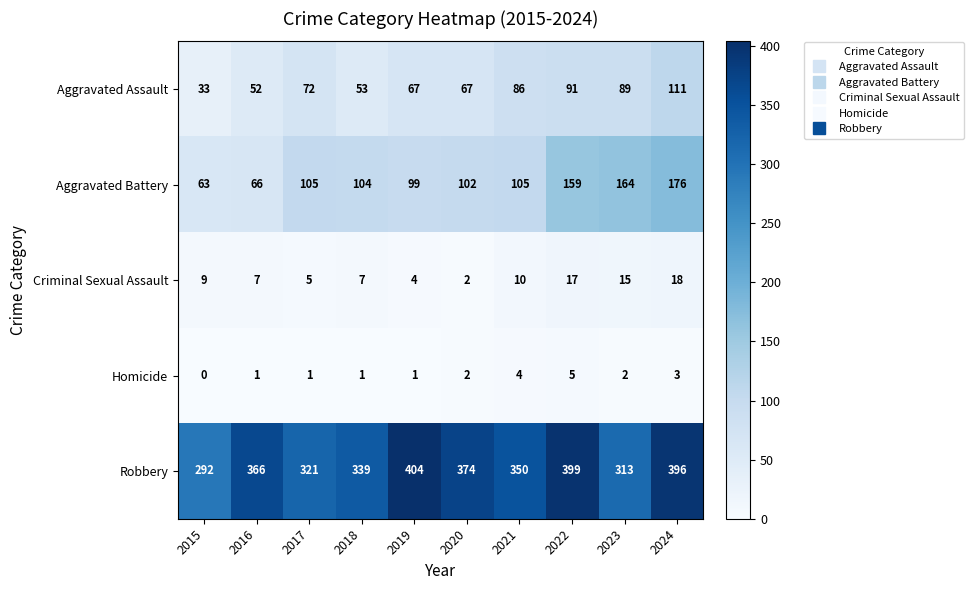

How many data points in Aggravated Assault are less than 72?

5